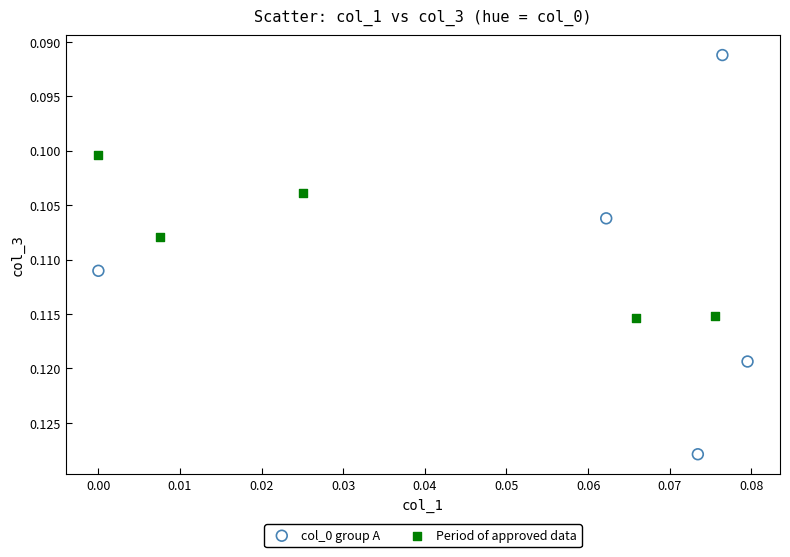

What are all the series names shown in the legend?

col_0 group A, Period of approved data